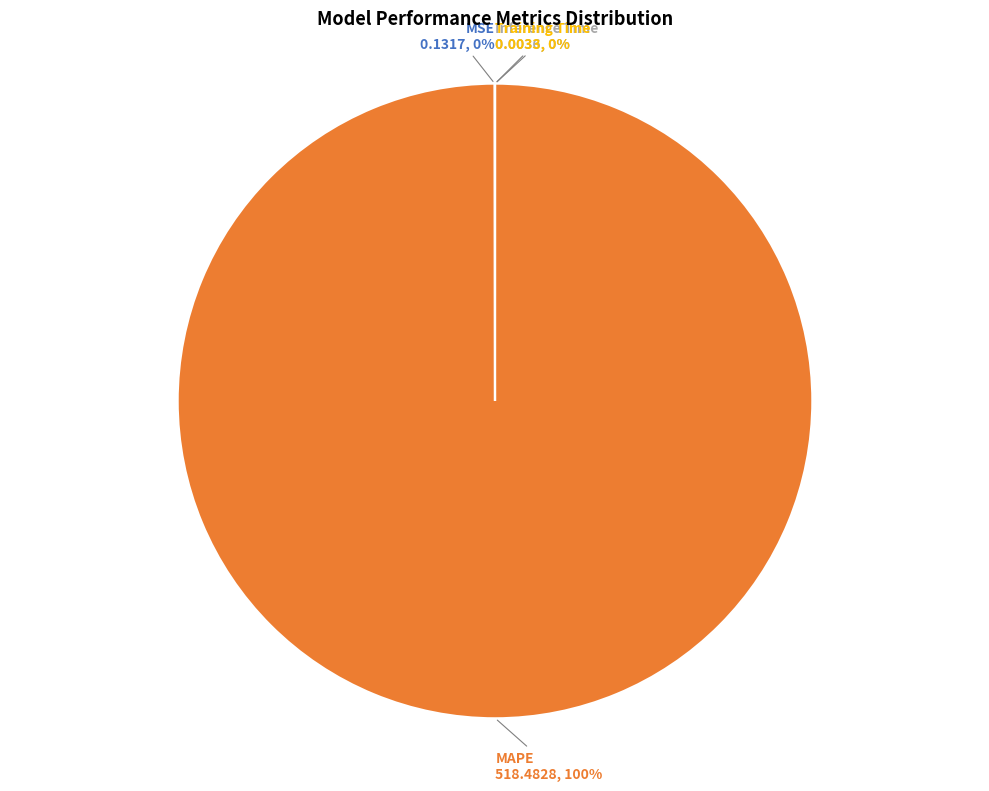

To the nearest percent, what is the difference between the largest and smallest slice percentages?

100%